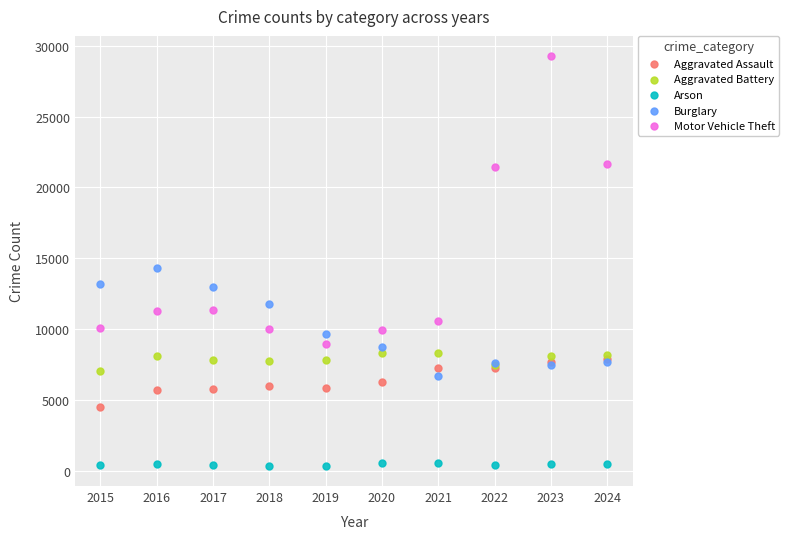

Which series has the largest Y range (max minus min)?

Motor Vehicle Theft